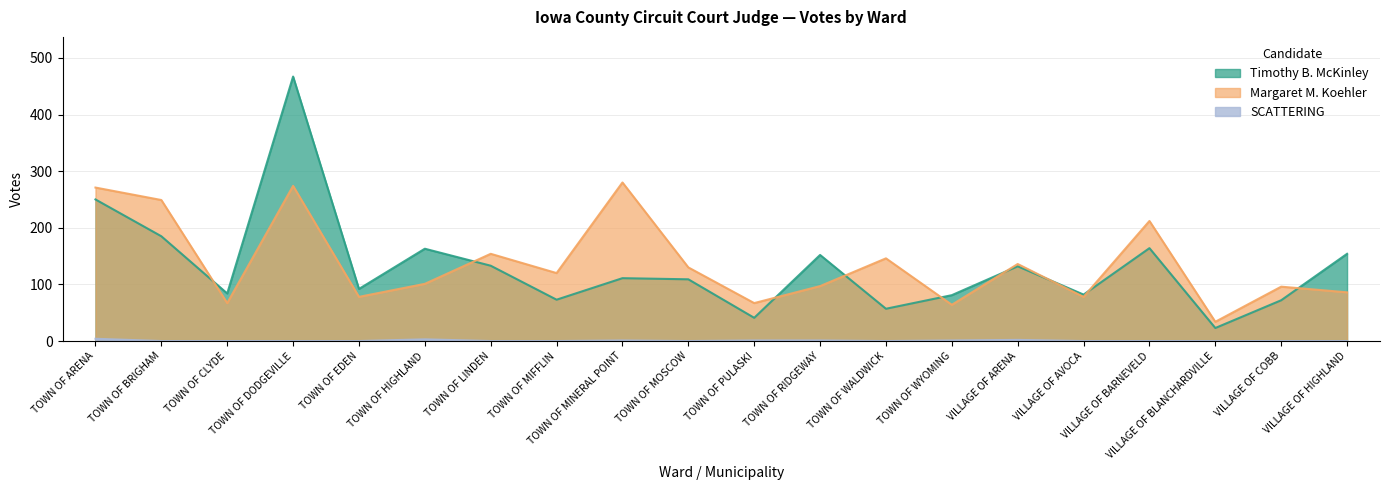

Which series ends up on top after the final intersection of Timothy B. McKinley and Margaret M. Koehler?

Timothy B. McKinley